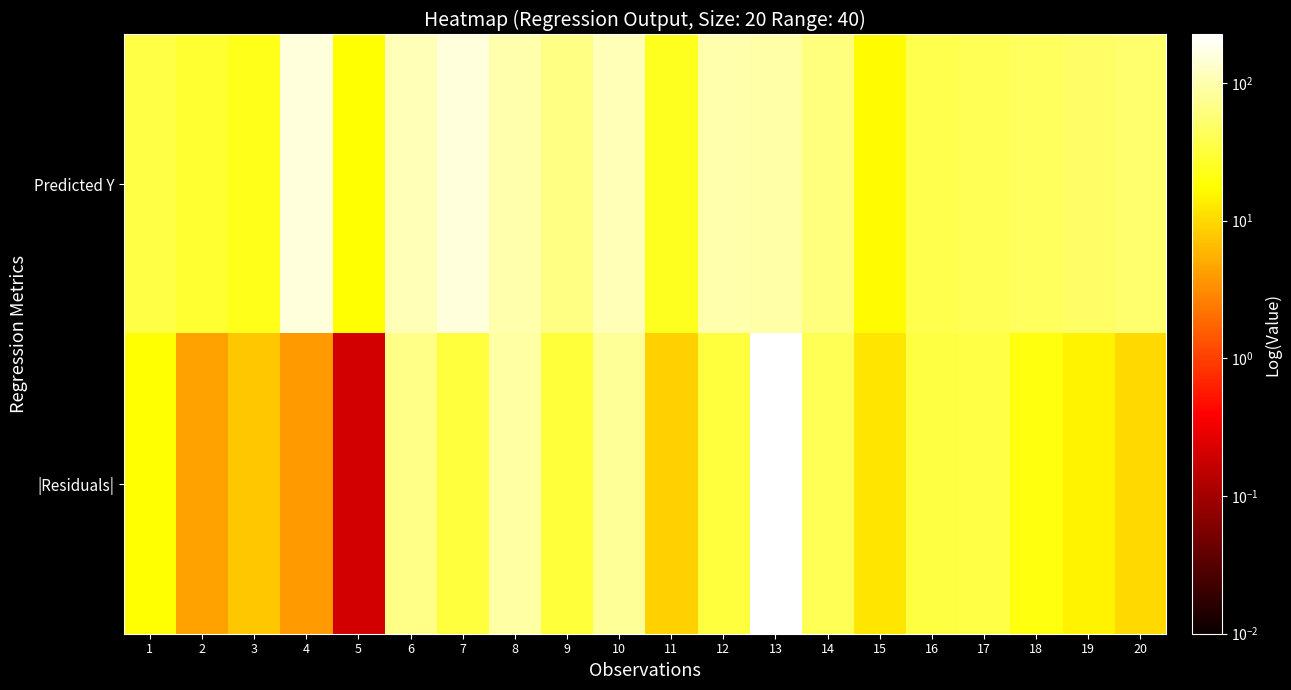

At which category is the sum across all series the highest?

13